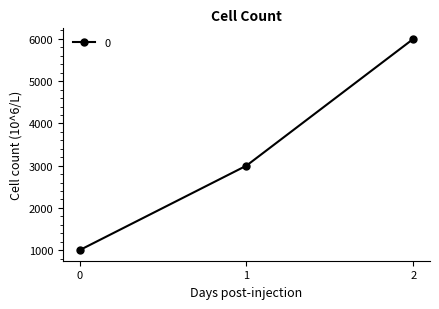

List the labels in order of value, smallest first.

0, 1, 2